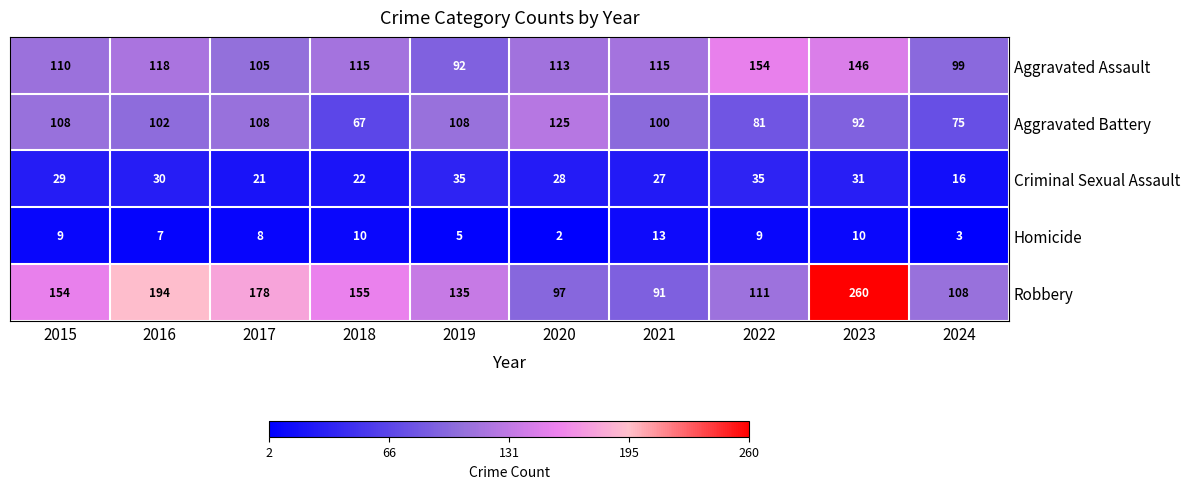

The value of Aggravated Assault at 2016 is 172. True or false?

False